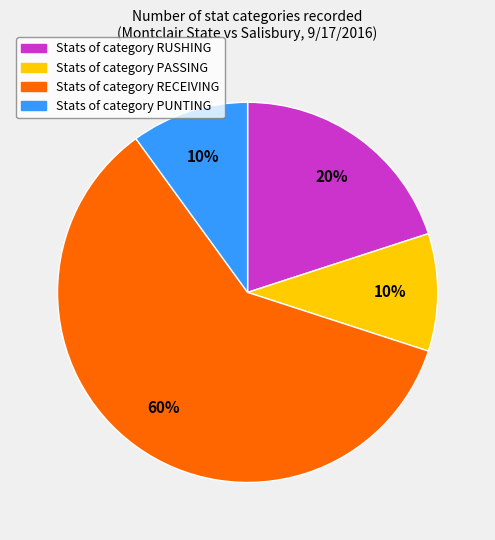

Count the number of slices in the pie.

4